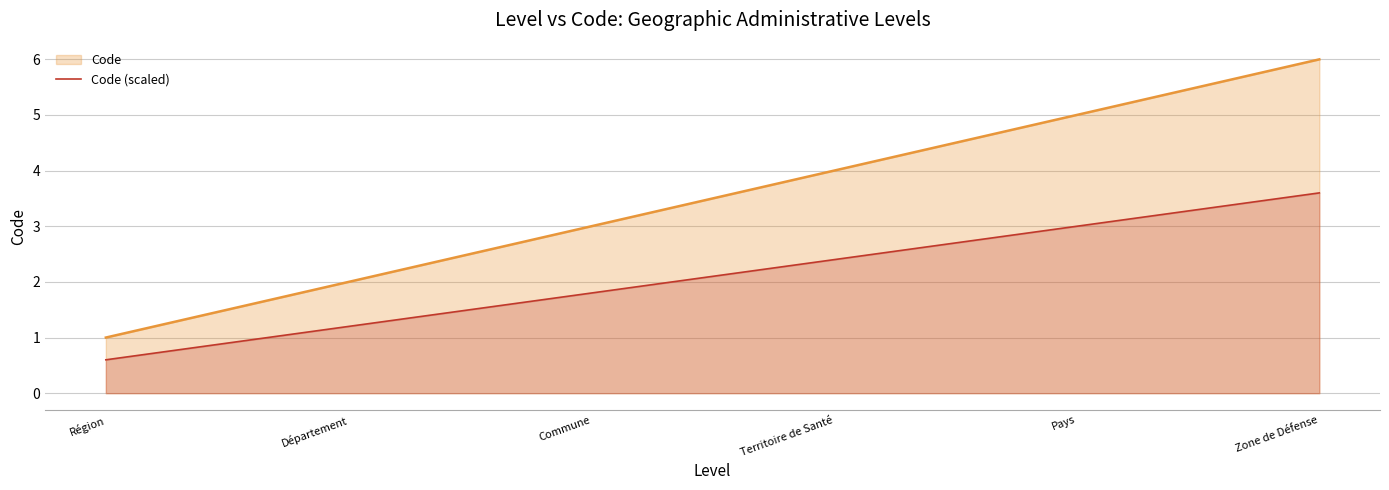

How many data points are above 4?

2